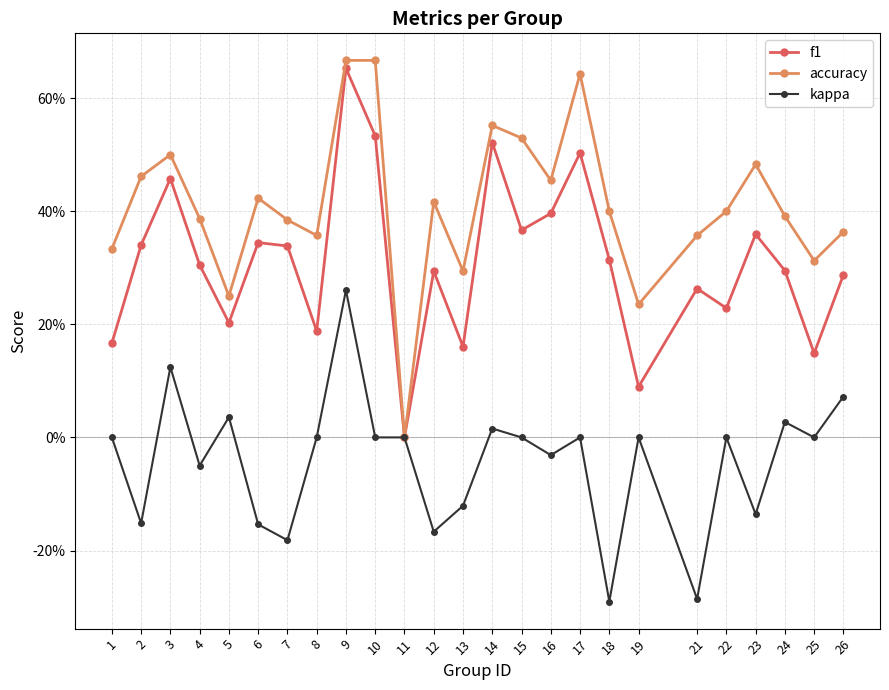

What are all the series names shown in the legend?

f1, accuracy, kappa